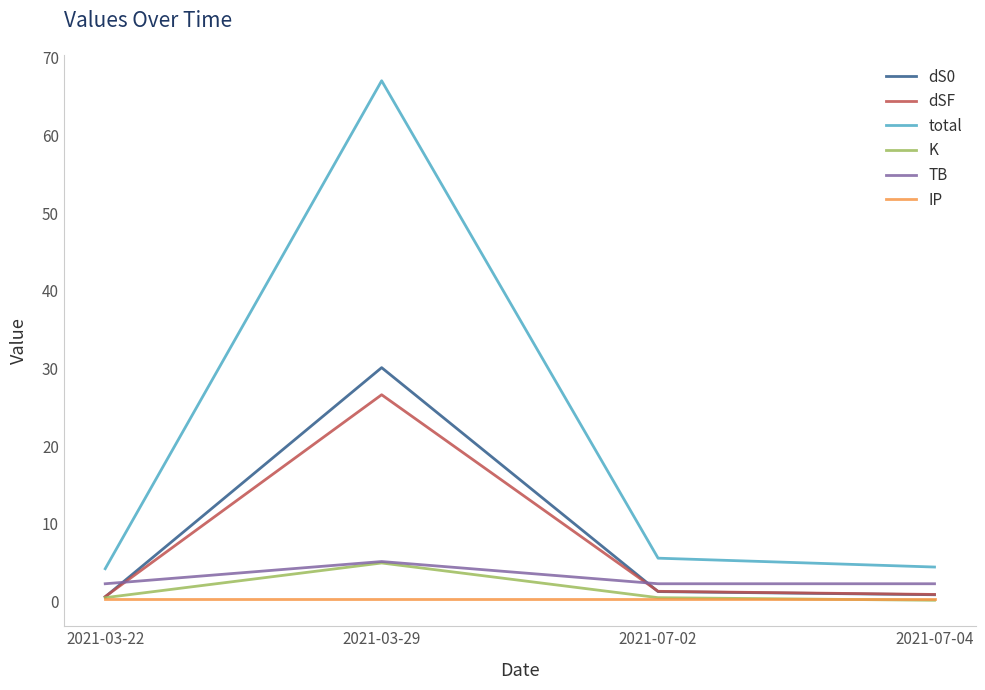

True or false: total has a value of 5.6 at 2021-07-02.

True